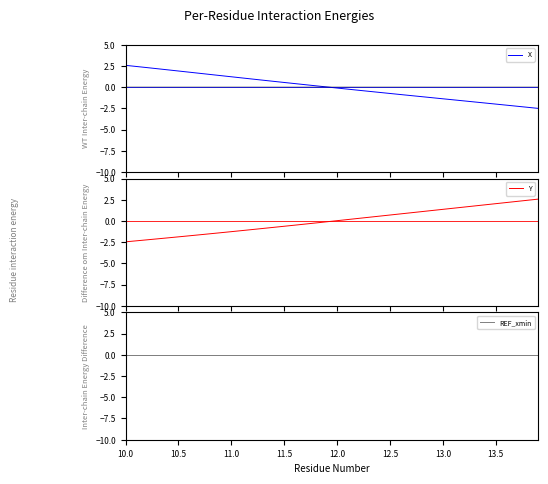

What is the lowest value of the X series?

-2.5